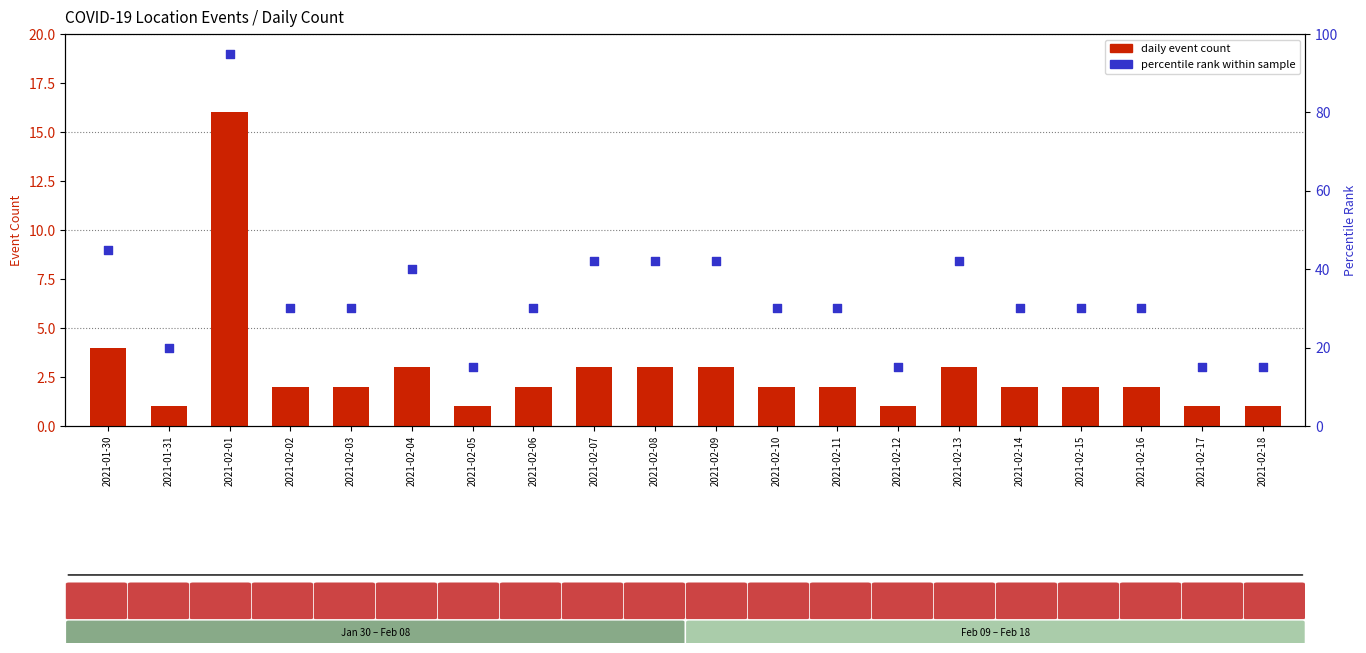

At how many categories does at least one series exceed 5?

20